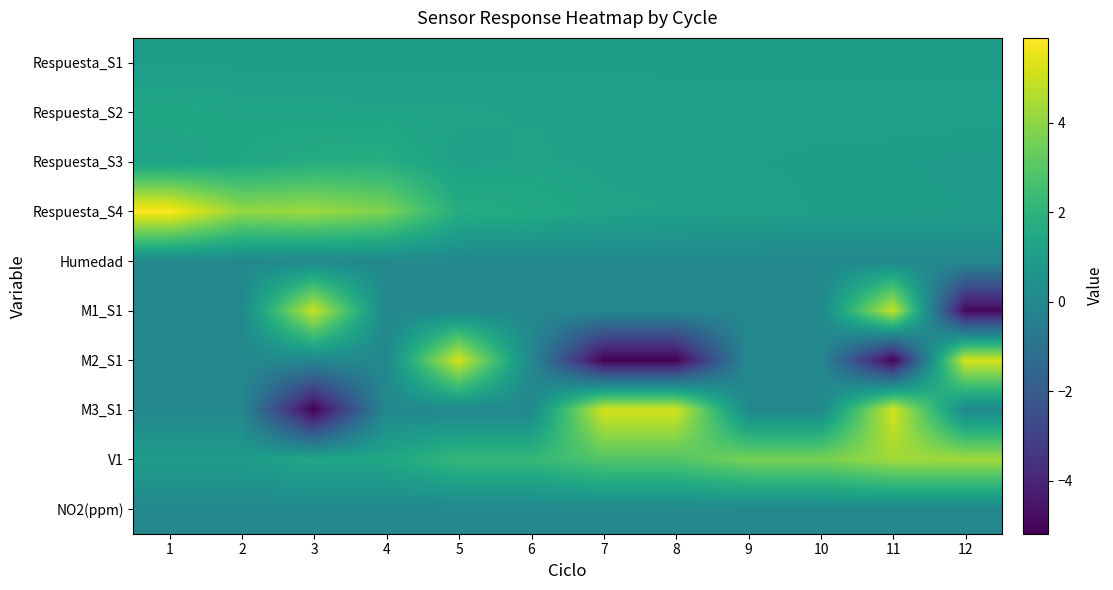

List the series in order of their peak value, highest first.

Respuesta_S4, M3_S1, M2_S1, M1_S1, V1, Respuesta_S3, Respuesta_S2, Respuesta_S1, NO2(ppm), Humedad